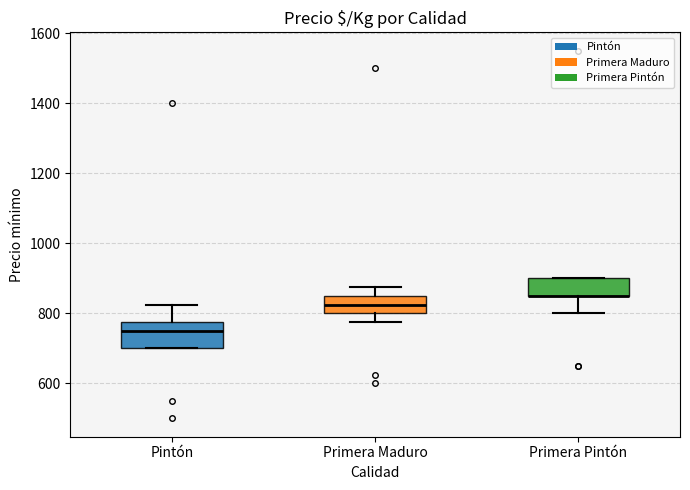

Which box is the tallest, from its lower edge to its upper edge?

Pintón